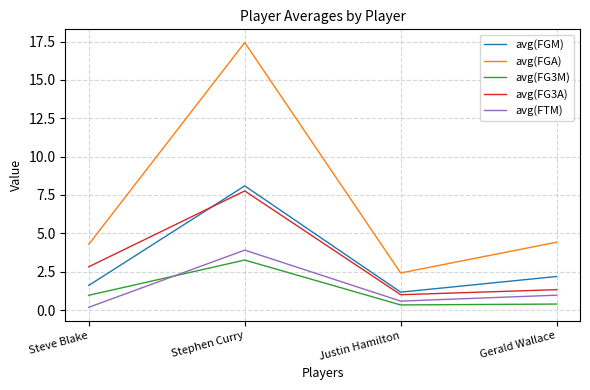

At which label does avg(FGA) reach its minimum?

Justin Hamilton